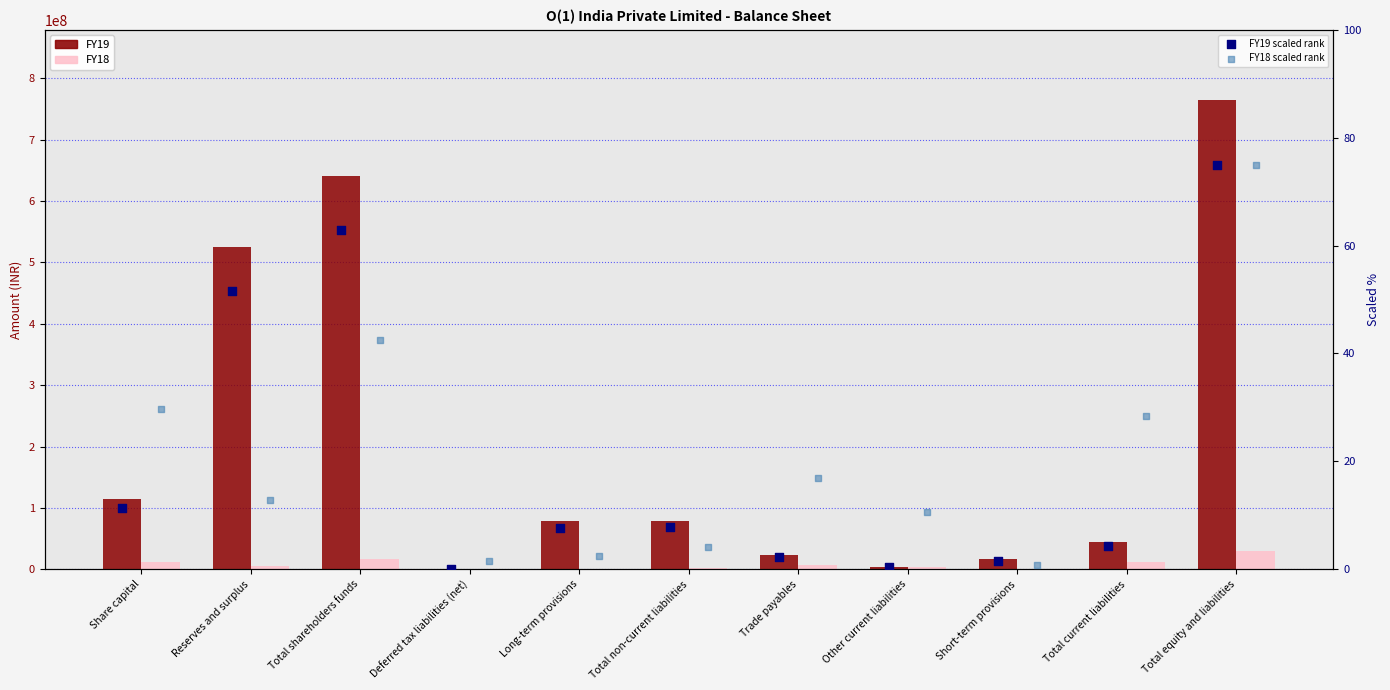

Which series has the largest total across all categories?

FY19